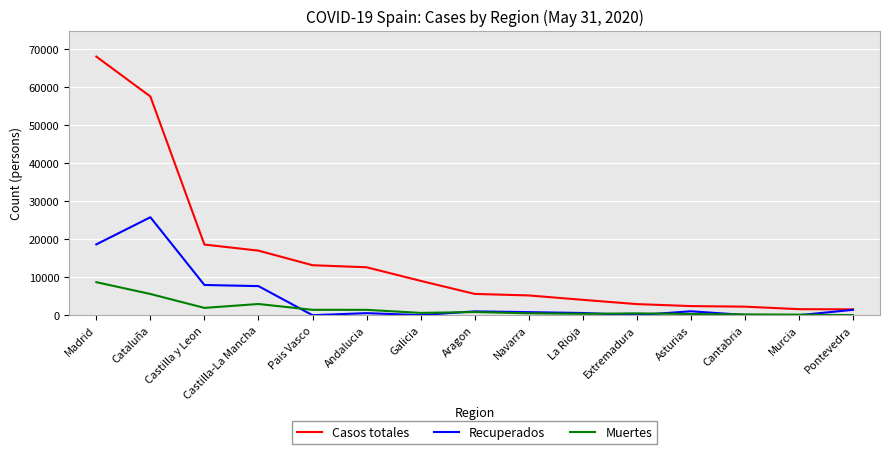

Between Andalucia and La Rioja, which series saw the biggest shift?

Casos totales